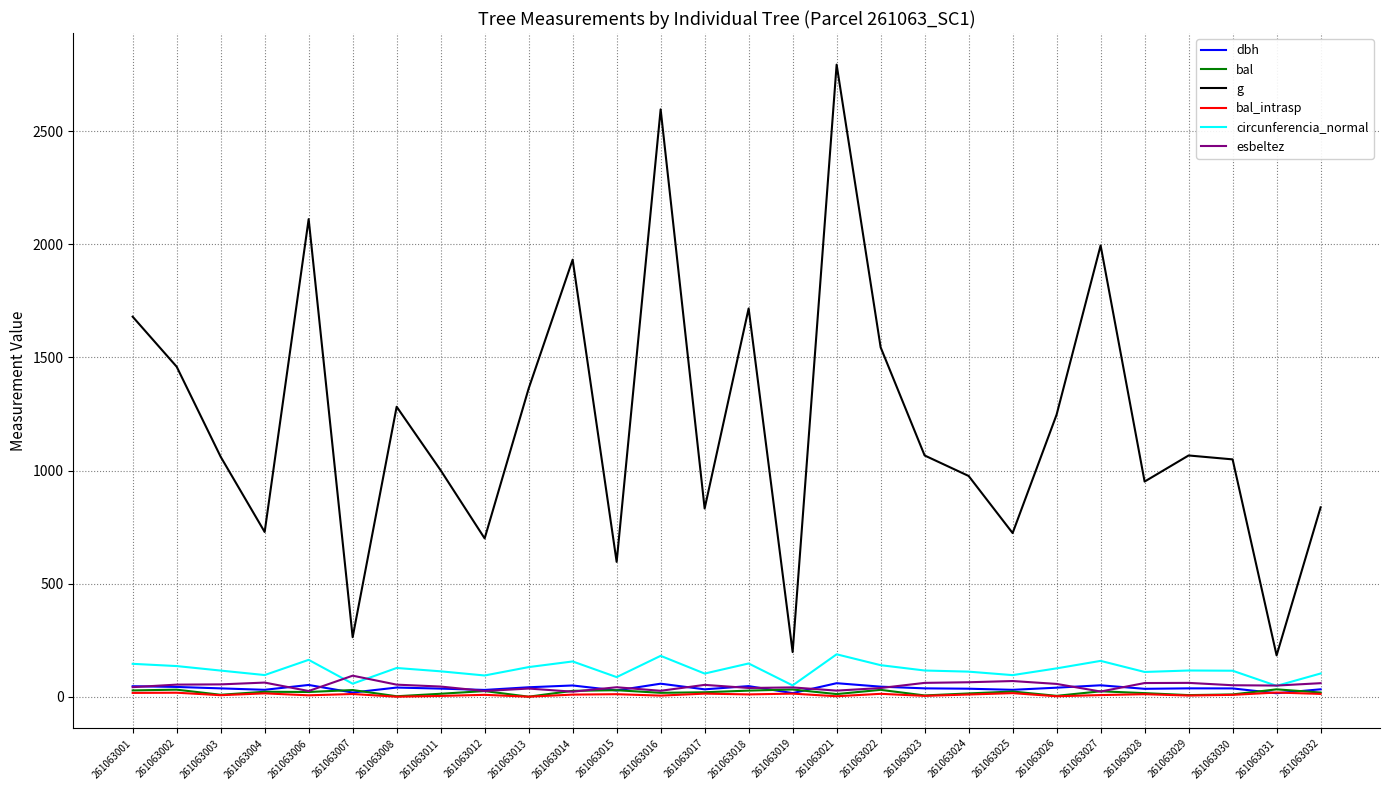

True or false: bal_intrasp has a value of 8.2 at 261063012.

True